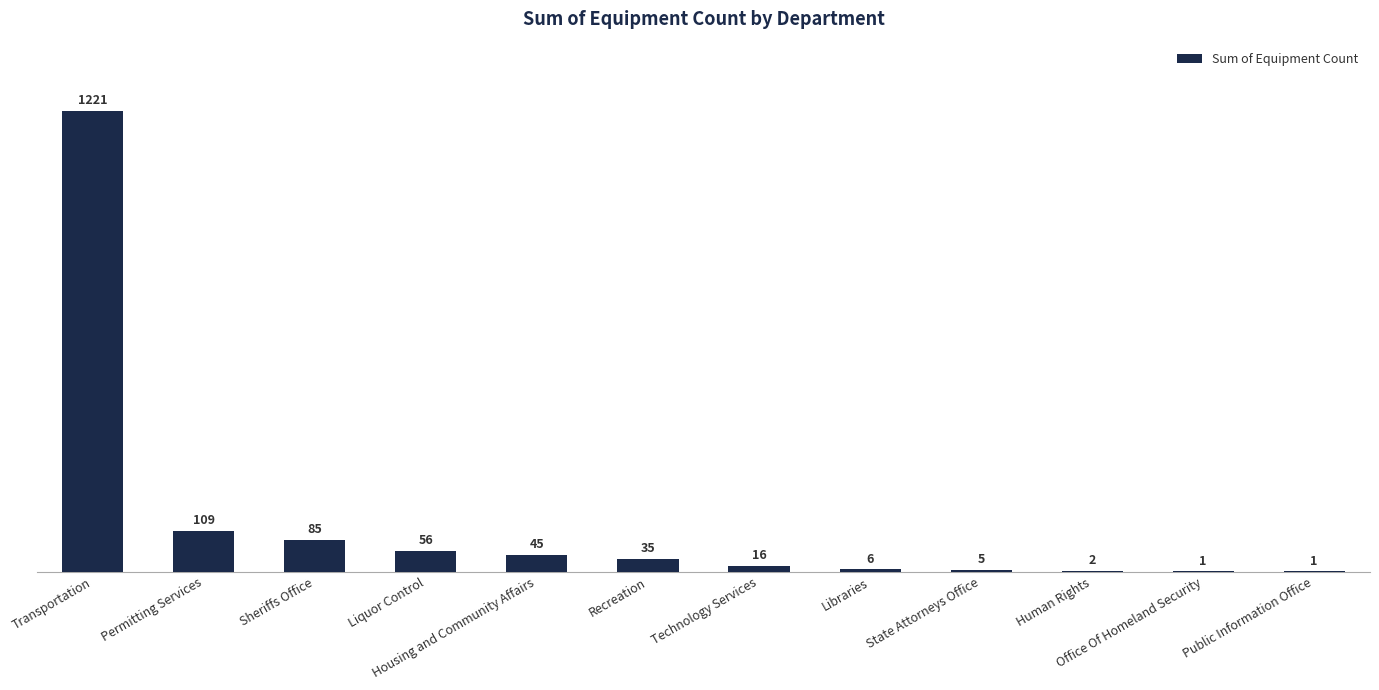

The chart shows a value of 2 at Human Rights. True or false?

True